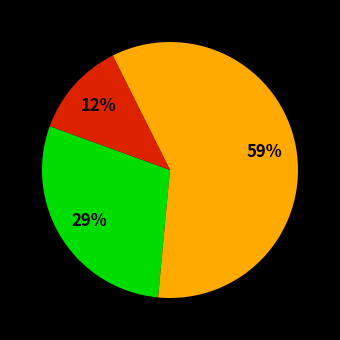

To the nearest percent, what is the difference between the largest and smallest slice percentages?

47%